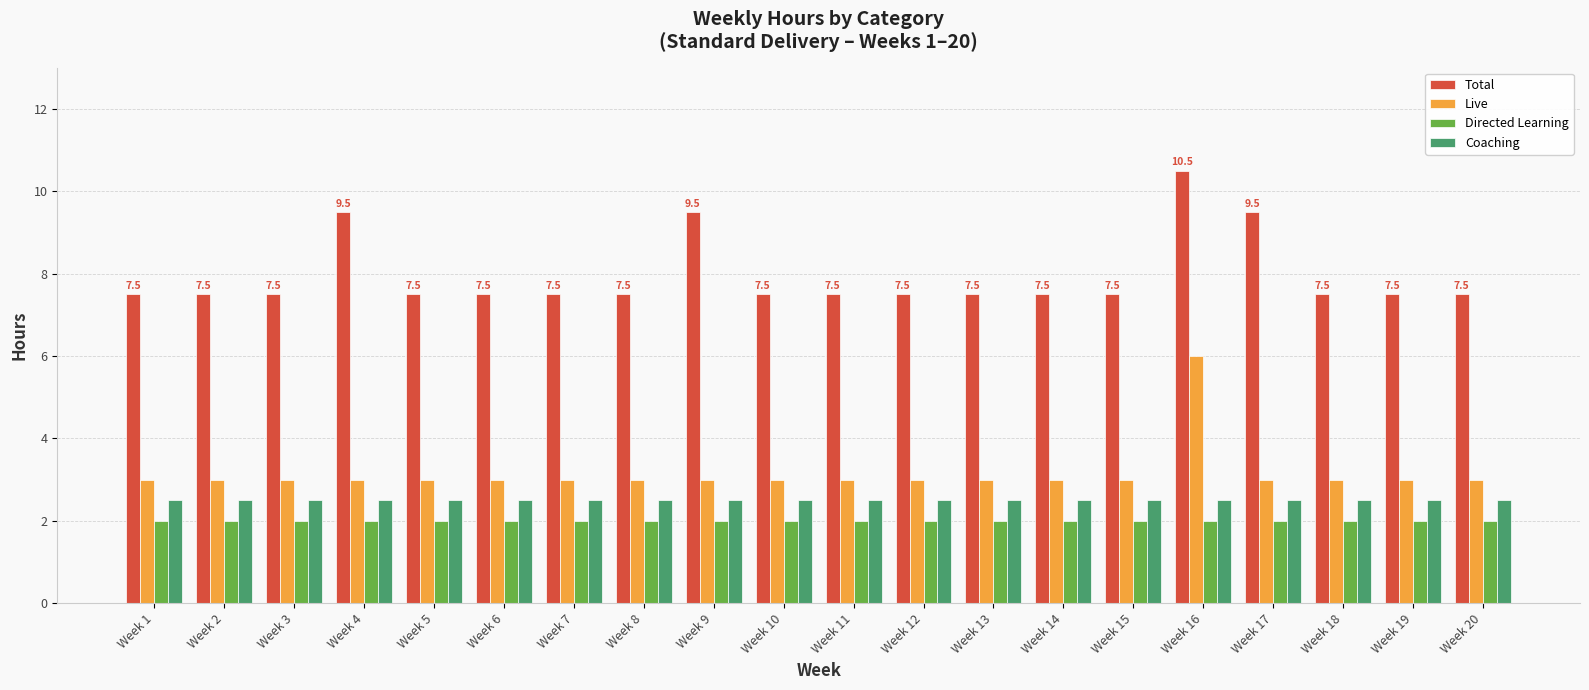

What is the spread (max minus min) of values at Week 9?

7.5